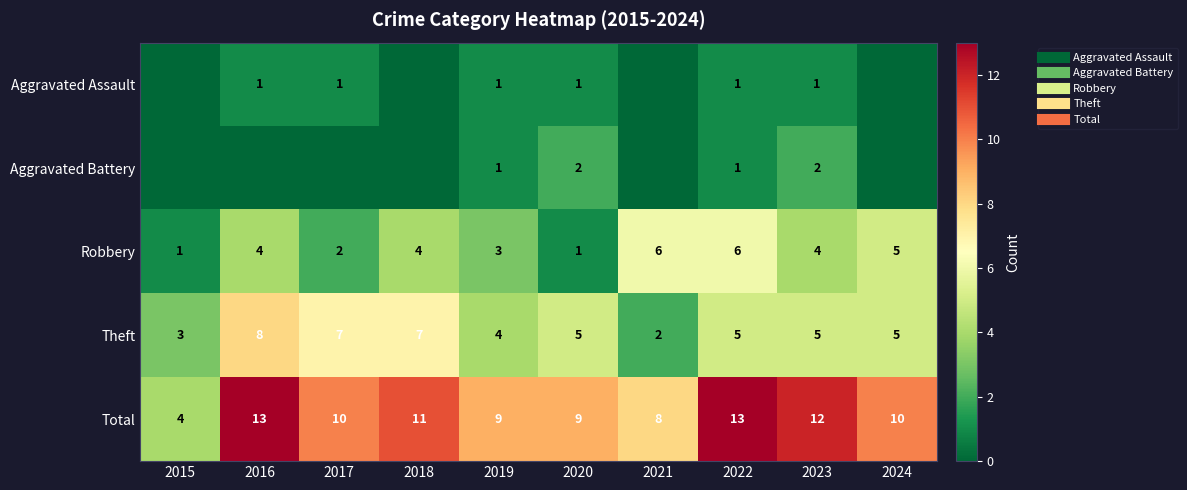

How many data points in Robbery are above 4?

3